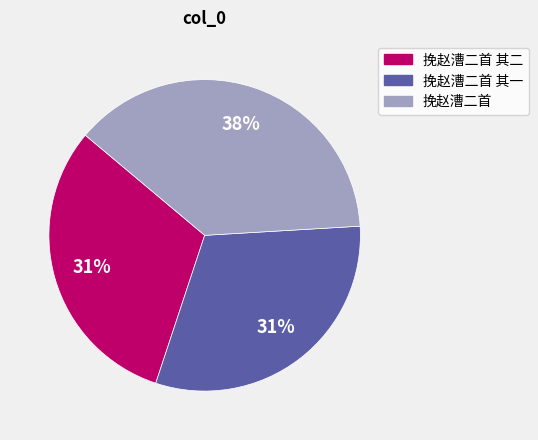

To the nearest percent, what is the difference between the largest and smallest slice percentages?

7%